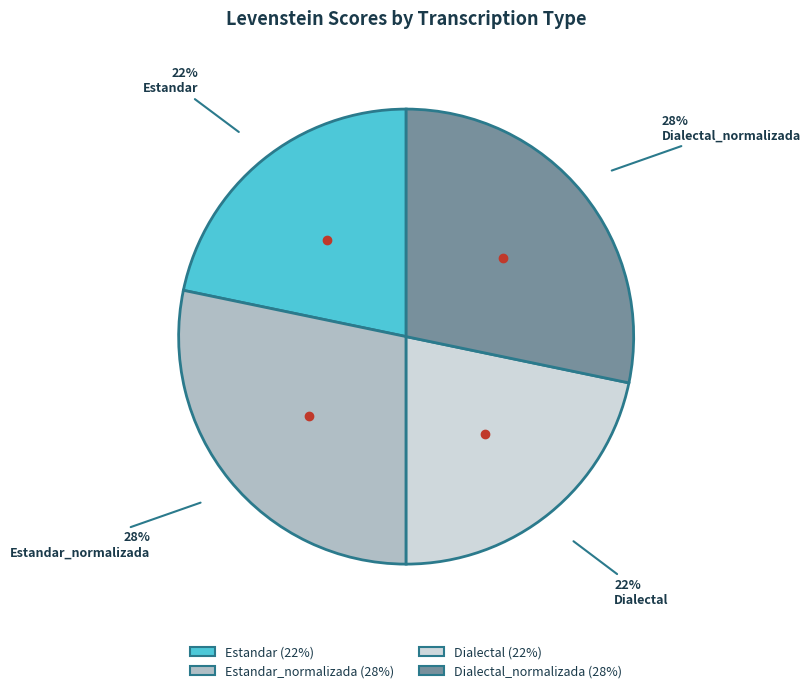

To the nearest percent, what is the average slice percentage?

25%